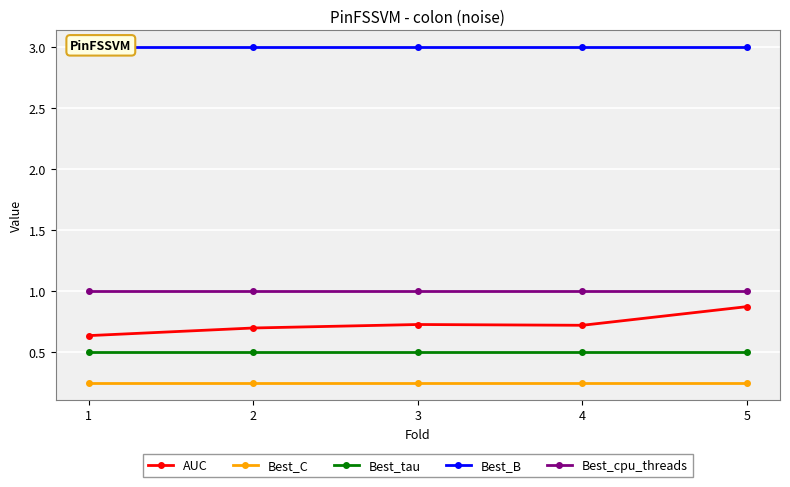

The Best_C series shows 0.2 at 2. True or false?

True